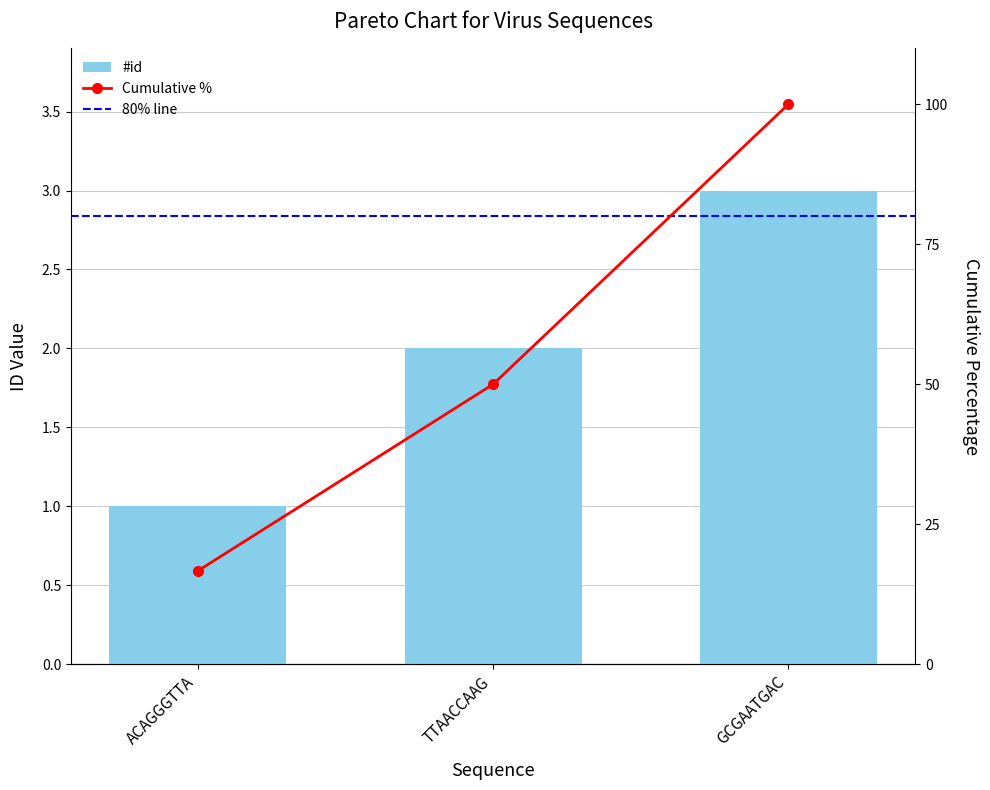

Reading right to left, what are all the values shown in this chart?

3	2	1